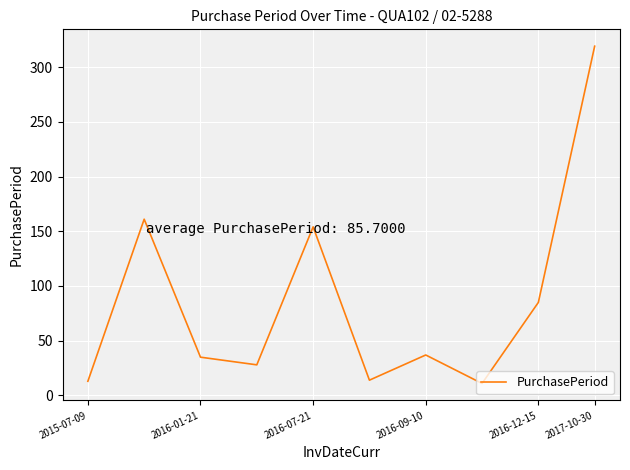

What is the smallest value displayed?

11